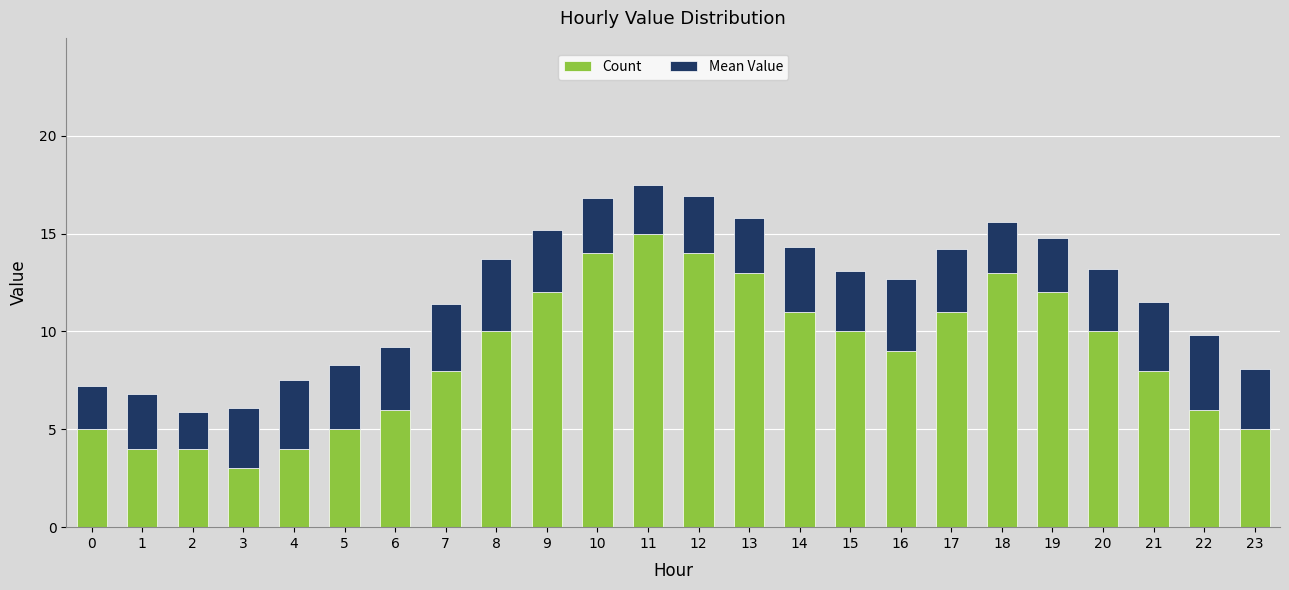

What is the total value across all series at 17?

14.2